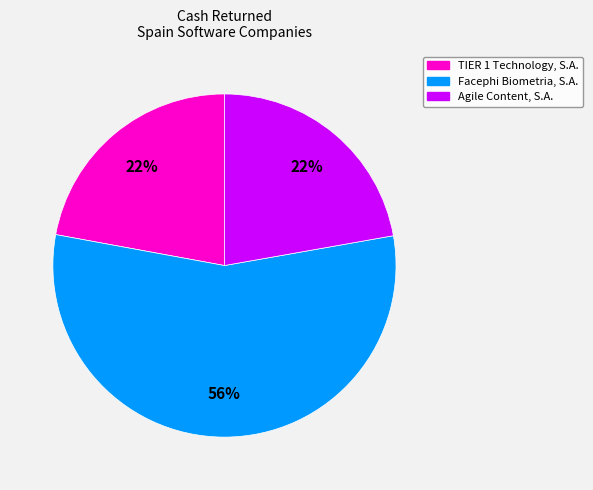

Is Agile Content, S.A. the majority of the pie?

No